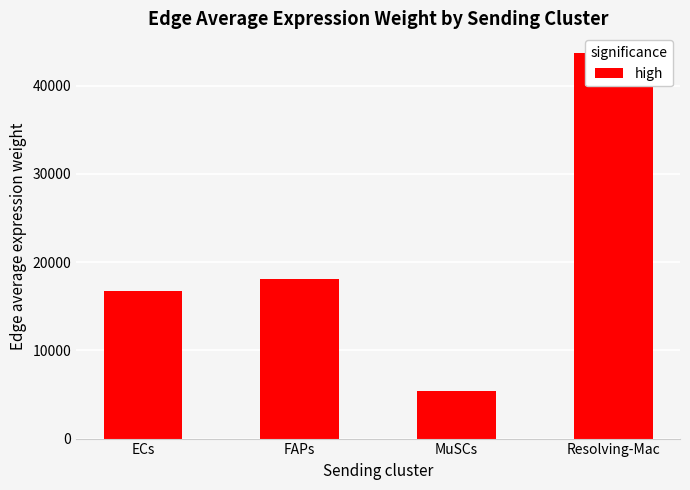

What position from the left is Resolving-Mac?

4